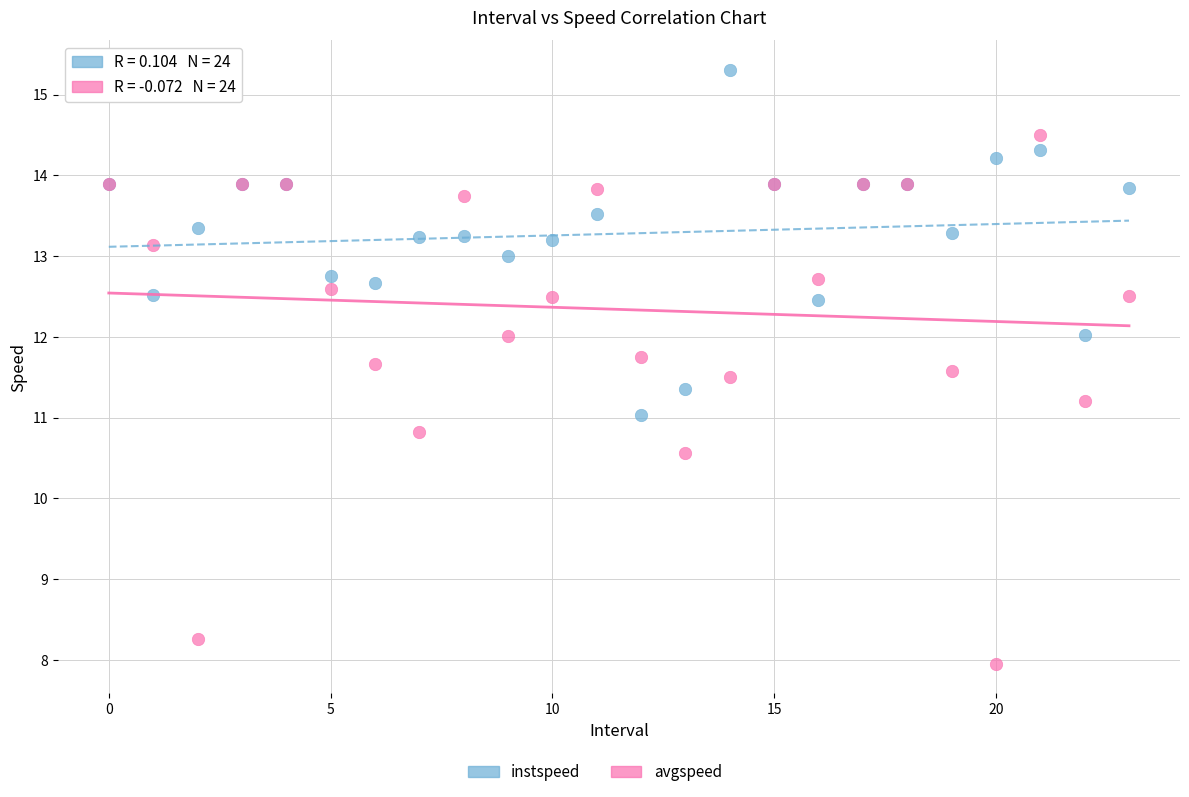

Which series has the widest spread of Y values?

avgspeed